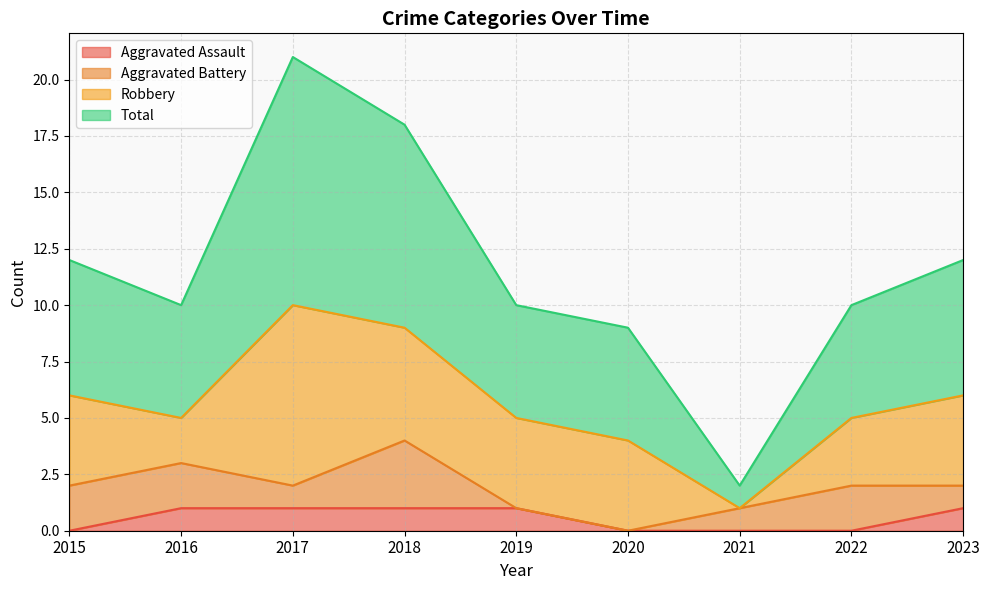

What is the approximate value of Total at 2022, to the nearest 10?

10